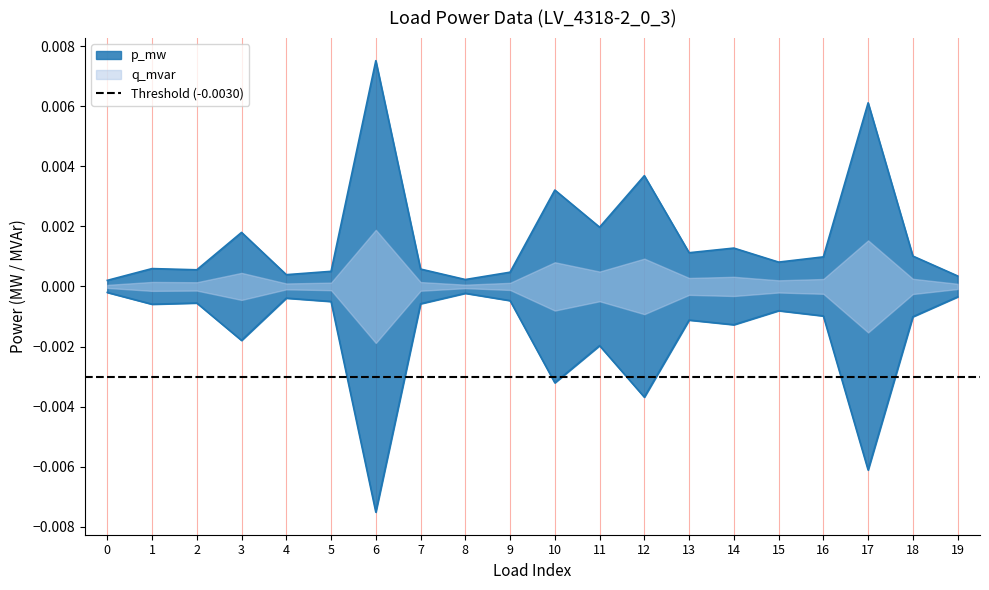

How many series are shown in this chart?

2